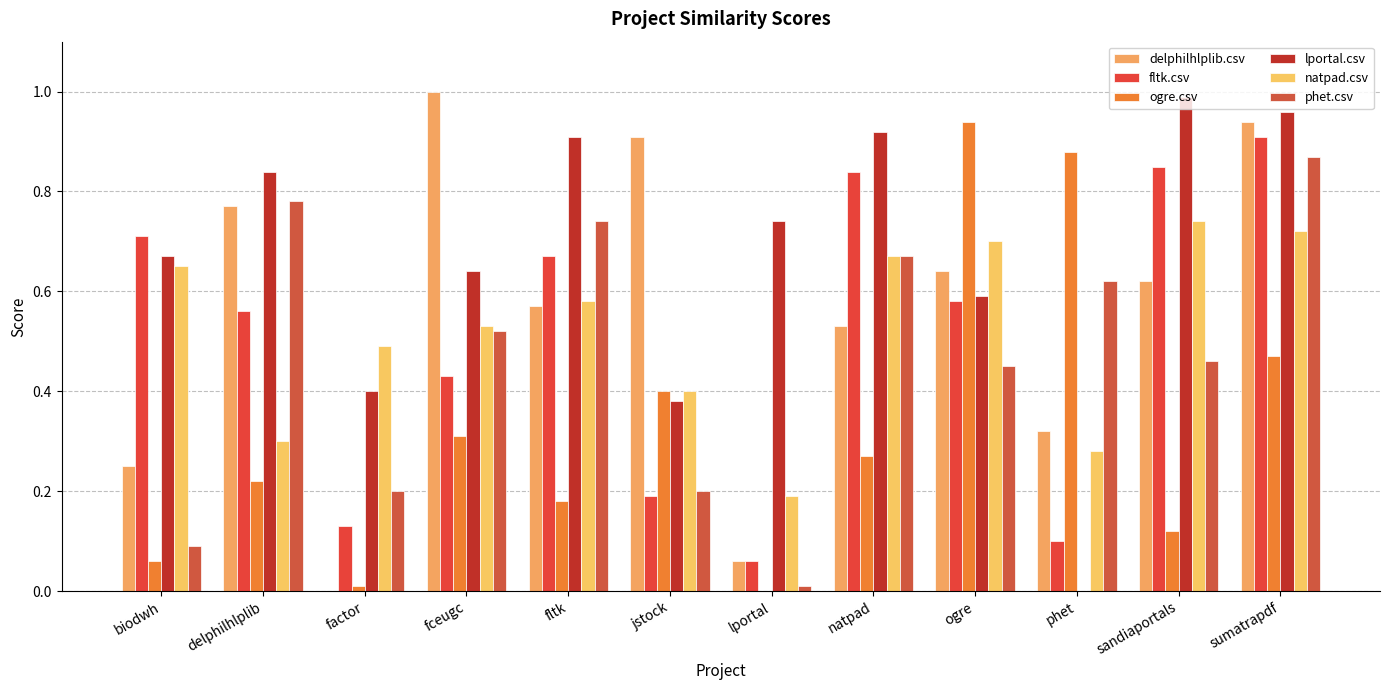

How many groups of bars are there?

12